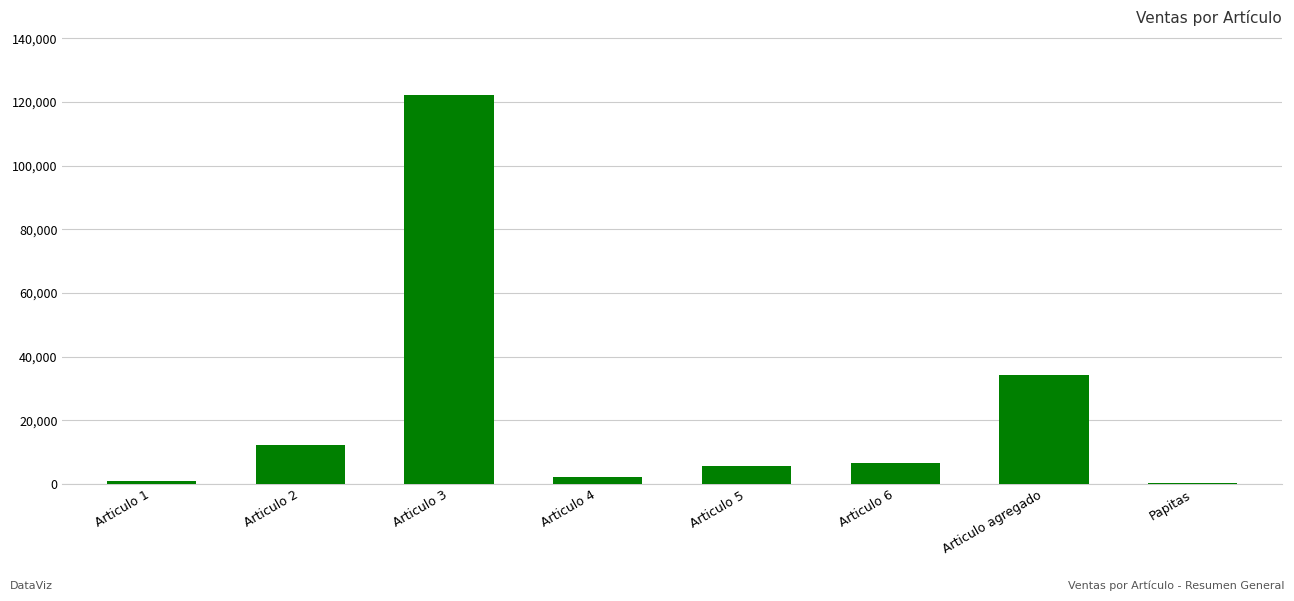

How many data points does each series have?

8